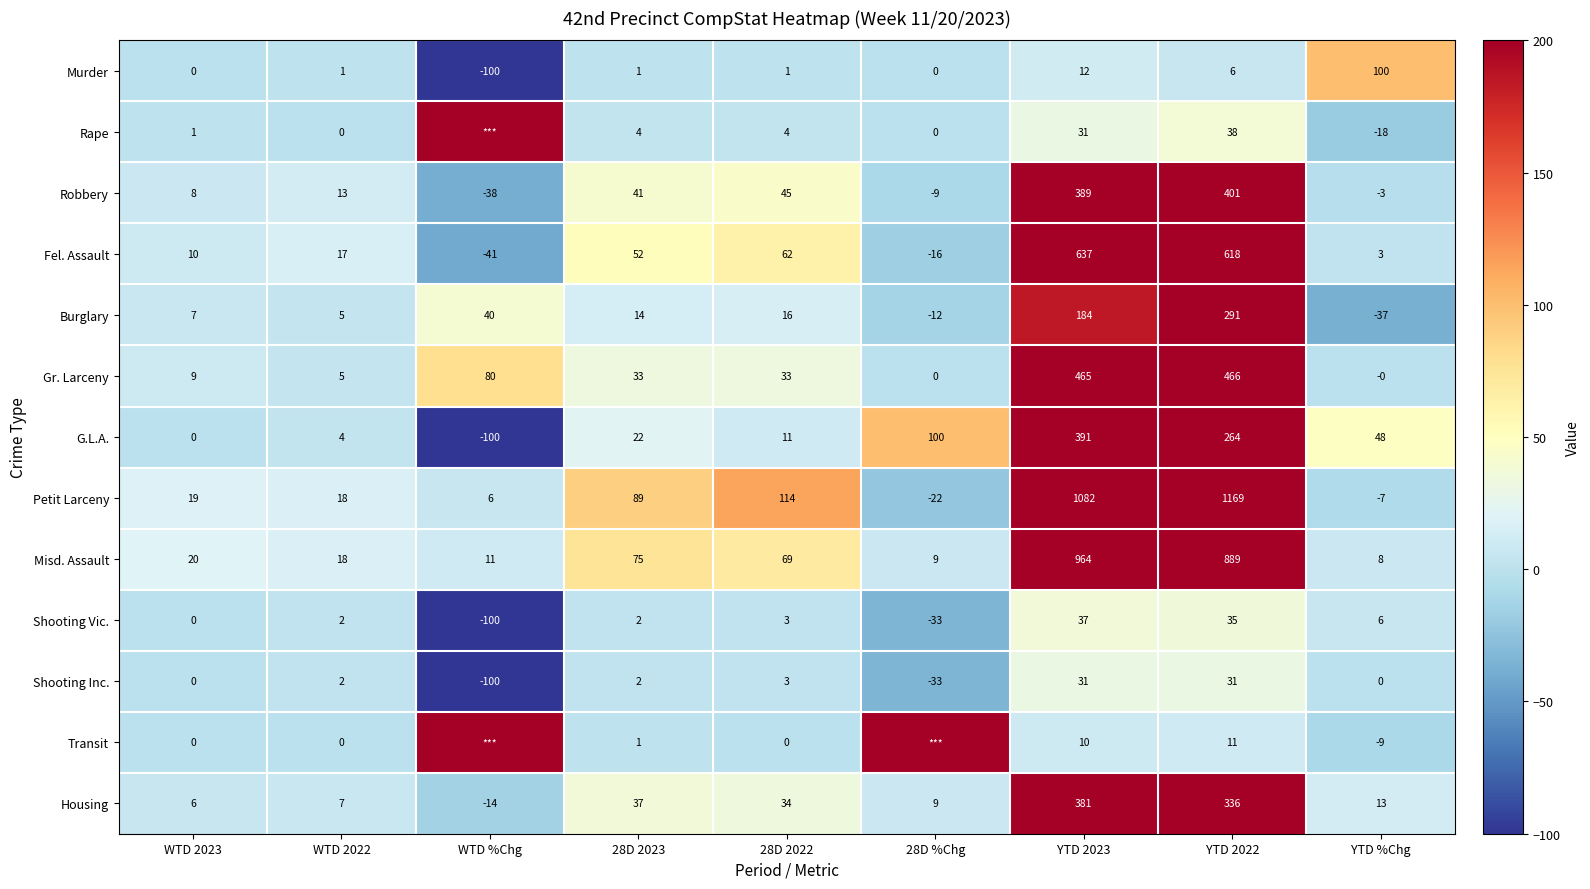

Which series changed the most between YTD 2023 and YTD 2022?

G.L.A.